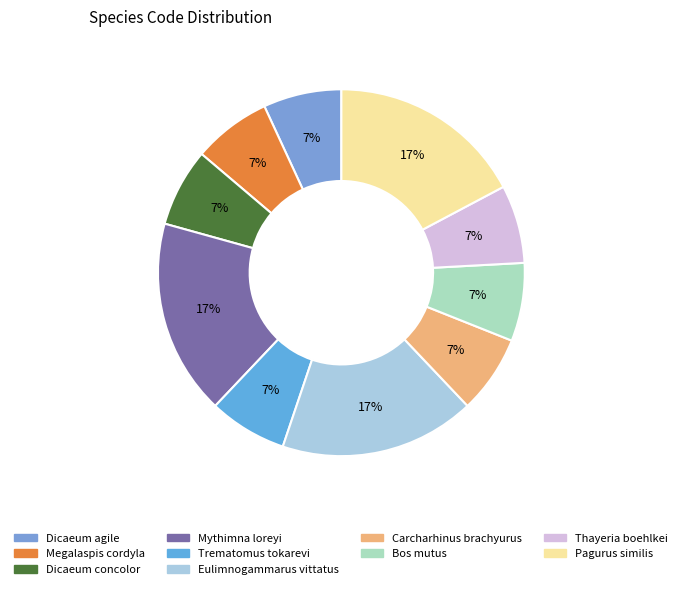

Which category has the smallest portion of the pie?

Dicaeum agile